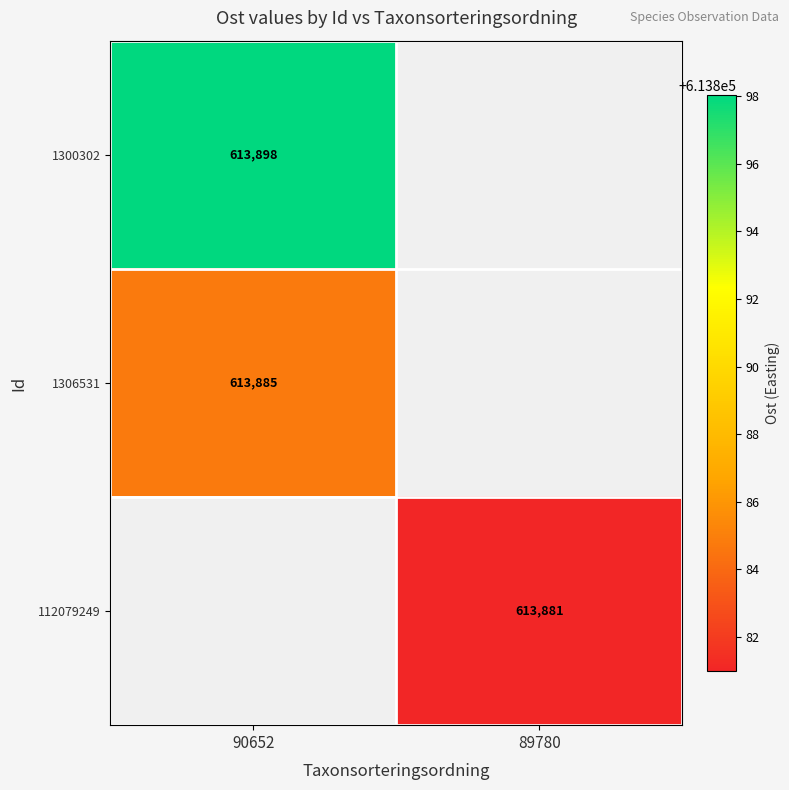

Which label corresponds to the largest value in the chart?

90652